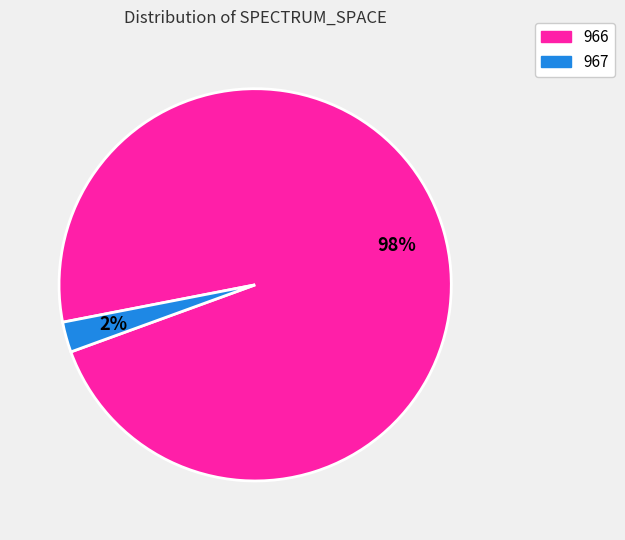

Is it true that 967 is 2% of the pie?

True